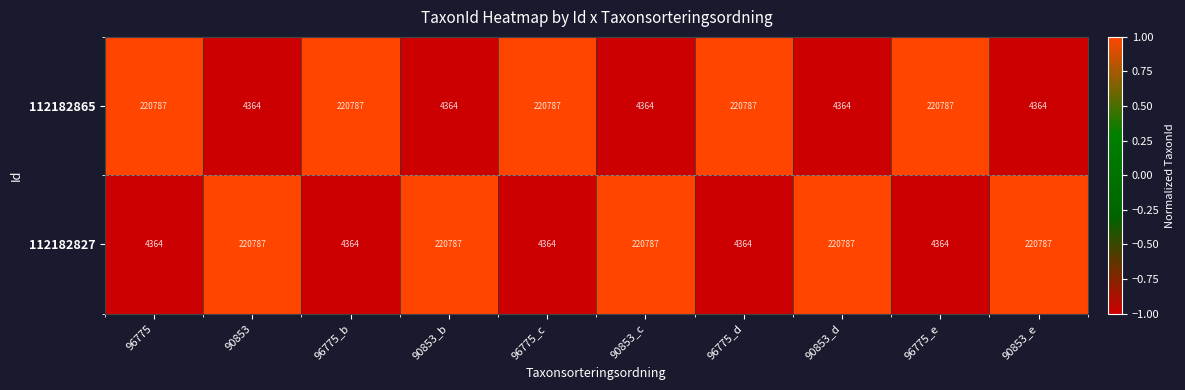

What is the total value across all series at 96775_c?

225151